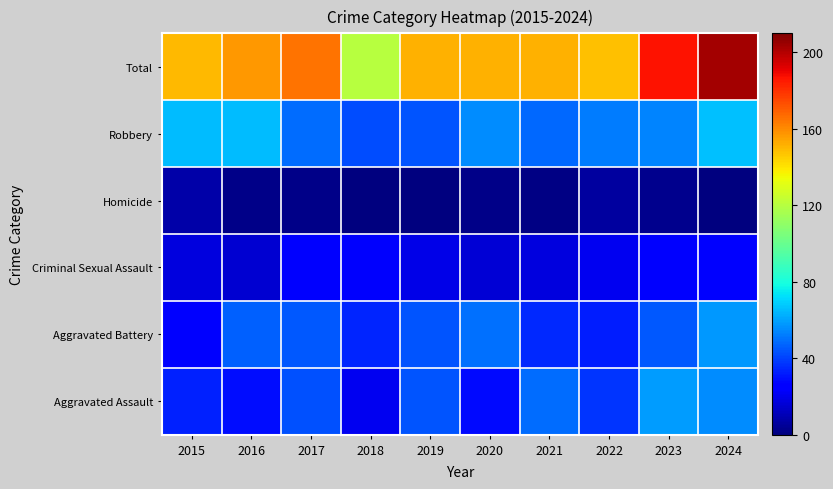

Reading right to left, extract all data points from this chart.

Aggravated Assault: 2024=55	2023=59	2022=37	2021=49	2020=28	2019=44	2018=21	2017=43	2016=29	2015=33
Aggravated Battery: 2024=58	2023=45	2022=32	2021=35	2020=50	2019=44	2018=34	2017=45	2016=46	2015=26
Criminal Sexual Assault: 2024=24	2023=26	2022=21	2021=18	2020=16	2019=19	2018=23	2017=26	2016=15	2015=18
Homicide: 2024=0	2023=3	2022=6	2021=1	2020=2	2019=0	2018=0	2017=2	2016=2	2015=8
Robbery: 2024=66	2023=54	2022=52	2021=48	2020=55	2019=44	2018=42	2017=49	2016=65	2015=65
Total: 2024=203	2023=187	2022=148	2021=151	2020=151	2019=151	2018=120	2017=165	2016=157	2015=150